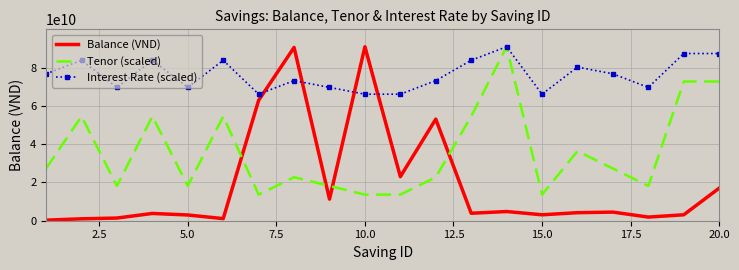

Rank the series by their average value, from highest to lowest.

Interest Rate (scaled), Tenor (scaled), Balance (VND)